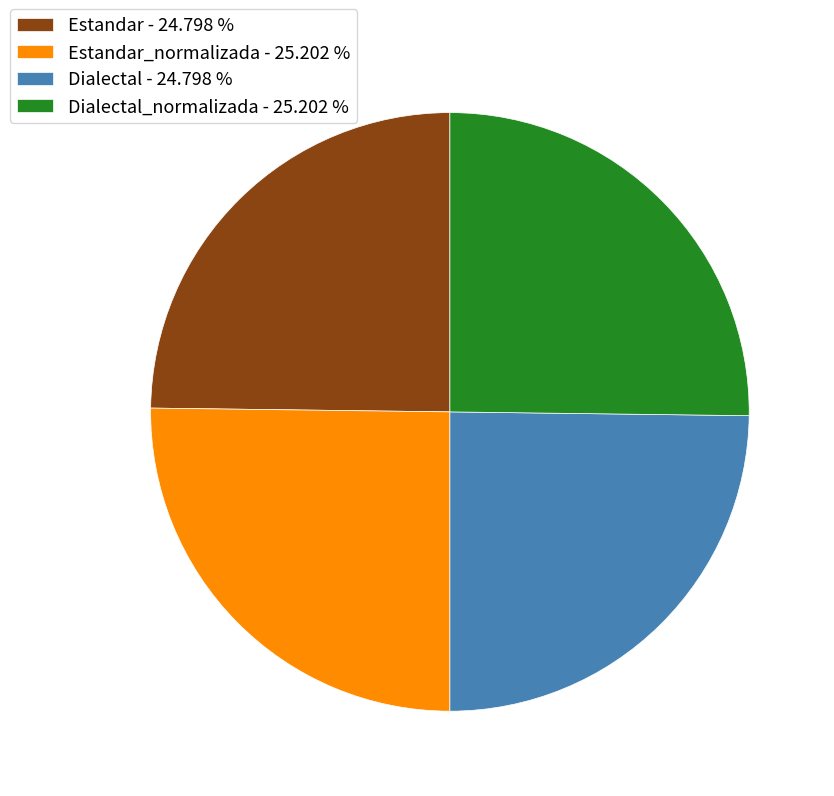

What is the ratio of the value at Dialectal - 24.798 % to the value at Estandar_normalizada - 25.202 %?

1.0